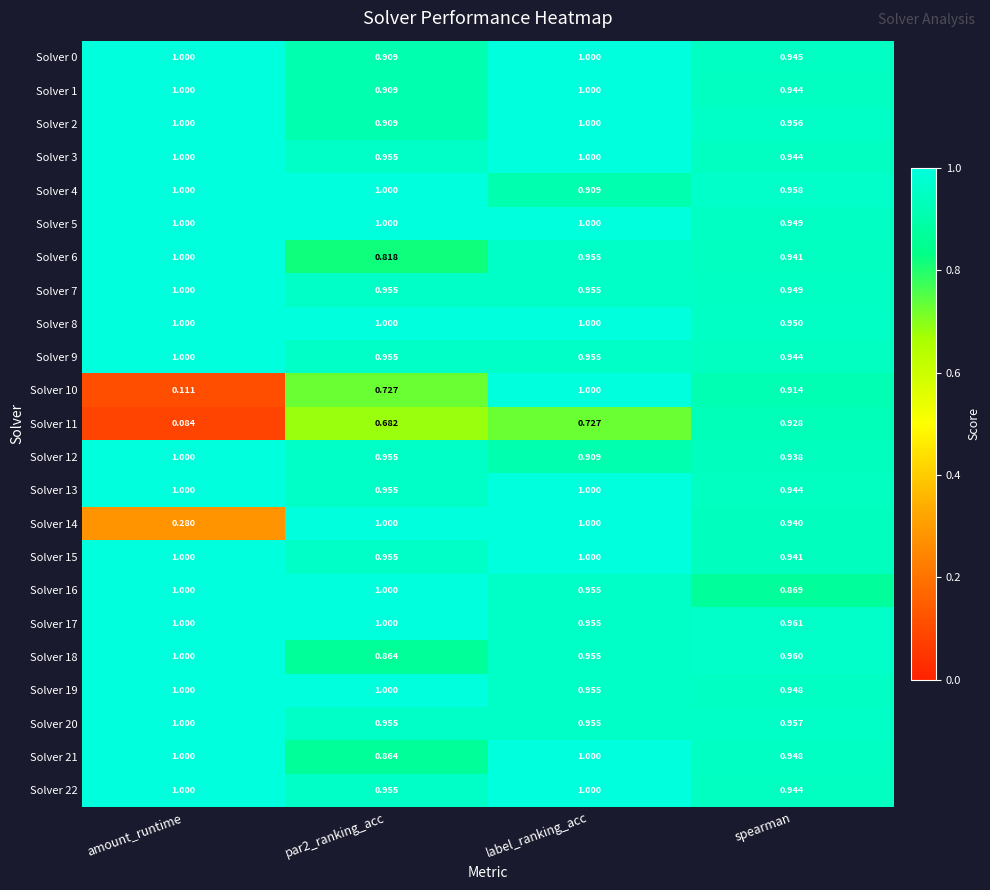

Which category has the lowest value across all series?

amount_runtime